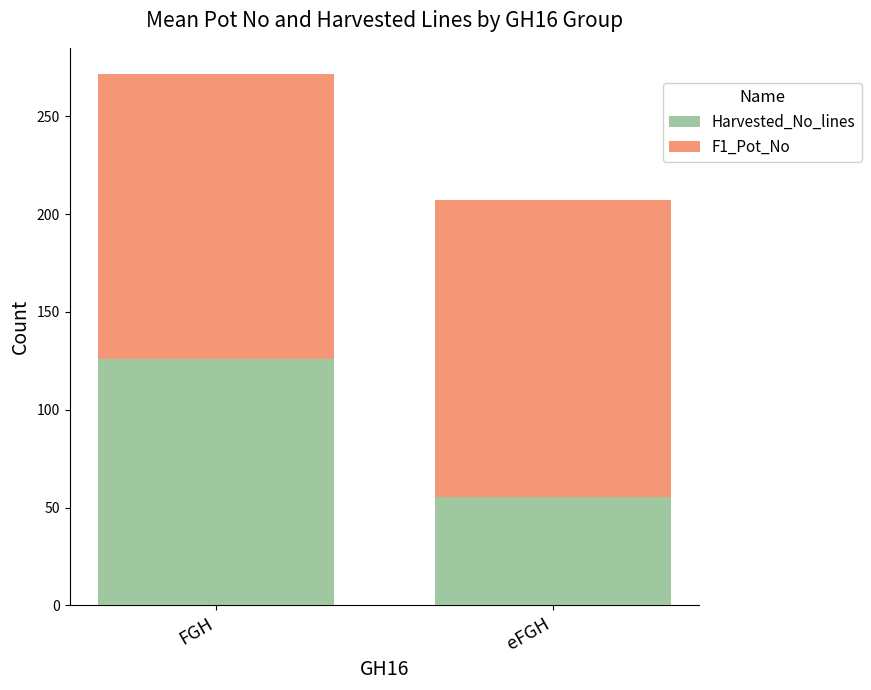

Count the number of data series in this chart.

2